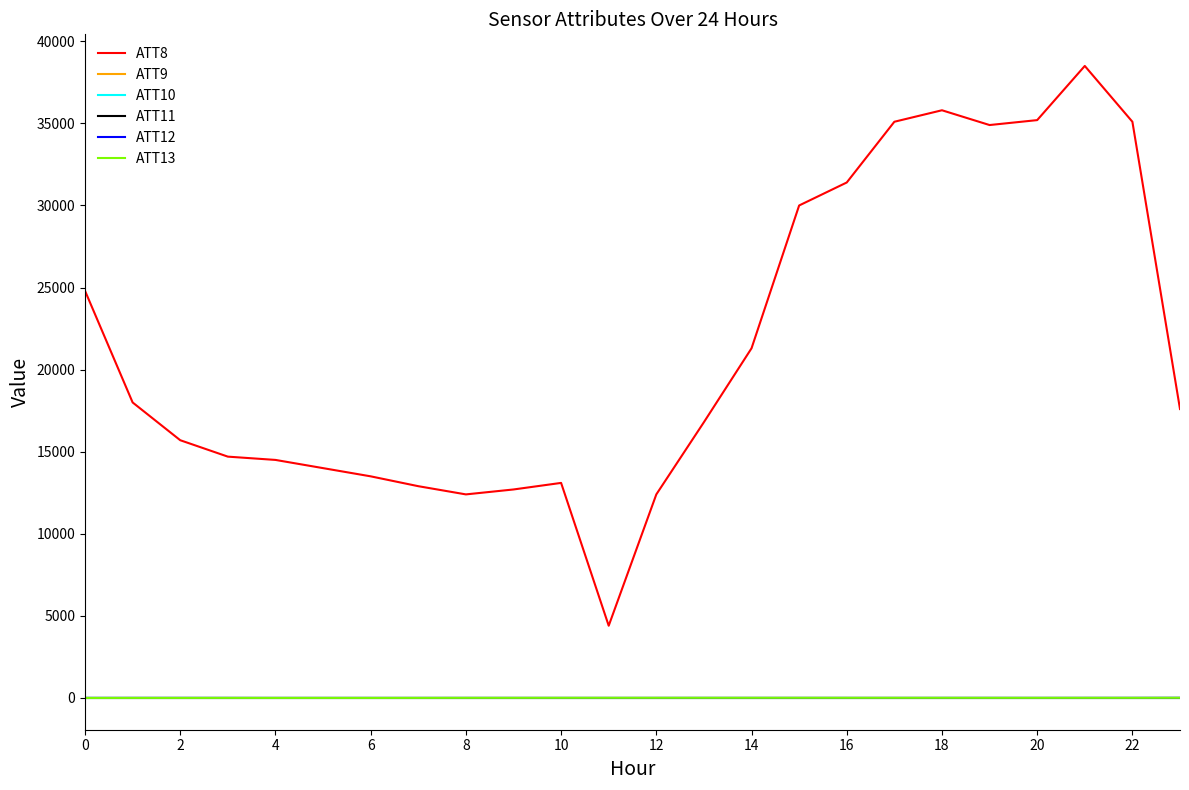

True or false: ATT8 and ATT13 cross at least once.

False